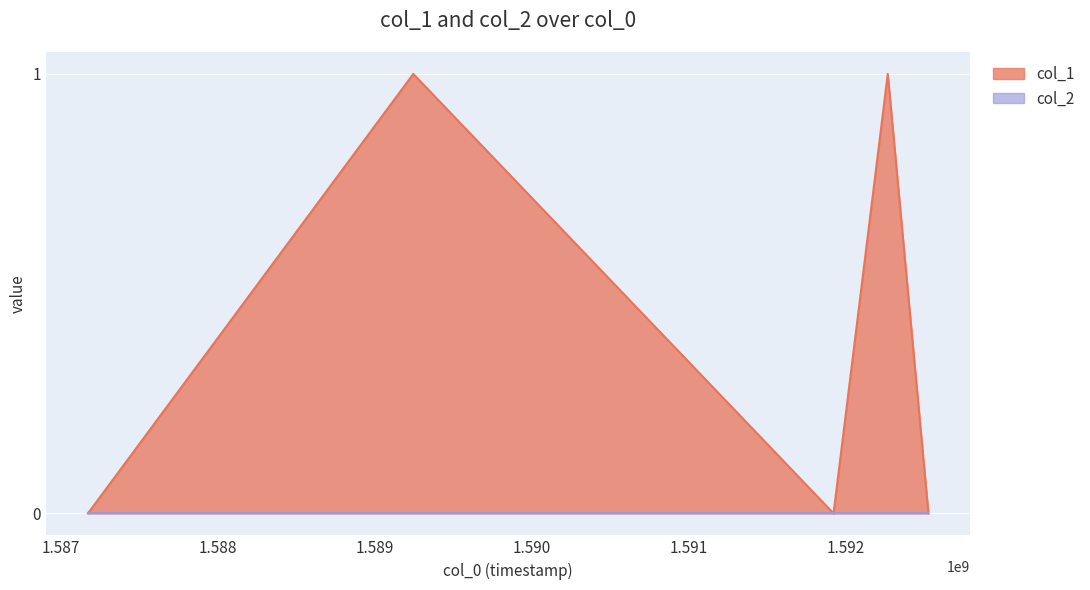

How many values are between 0 and 1?

5